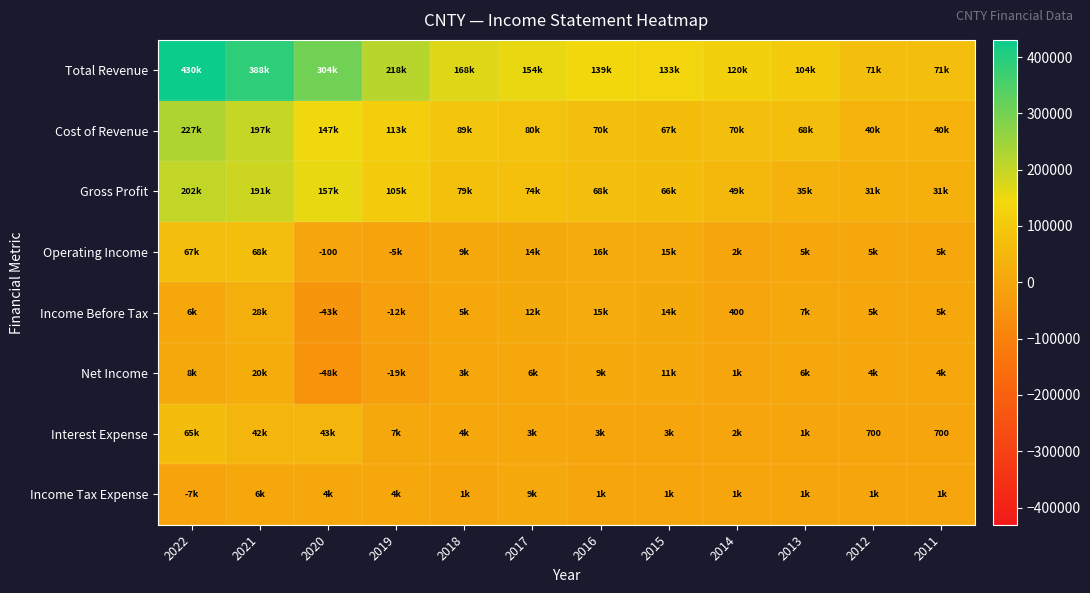

The Income Tax Expense series shows -7700 at 2022. True or false?

True